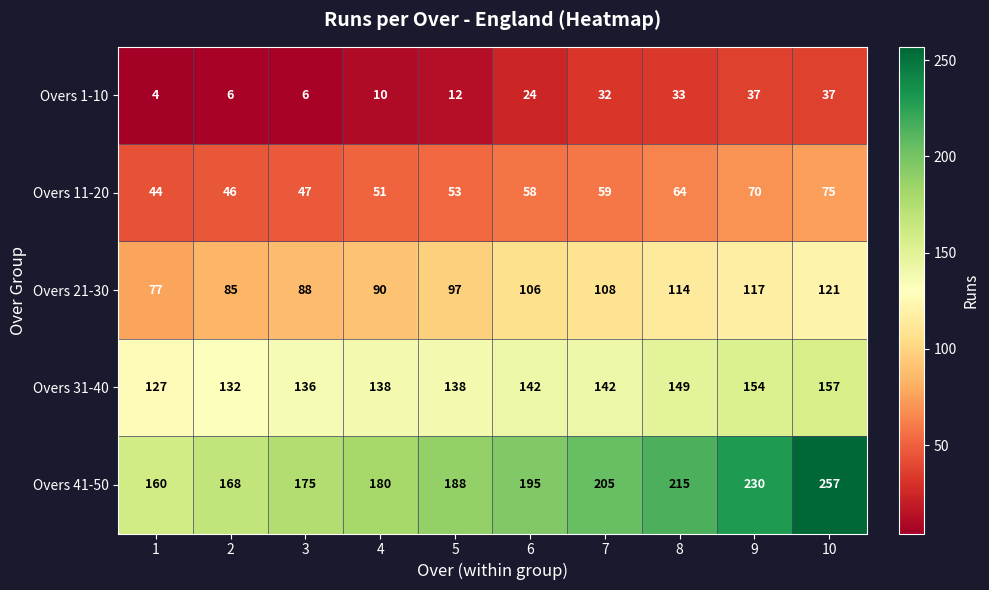

What is the sum of all Overs 21-30 values?

1003